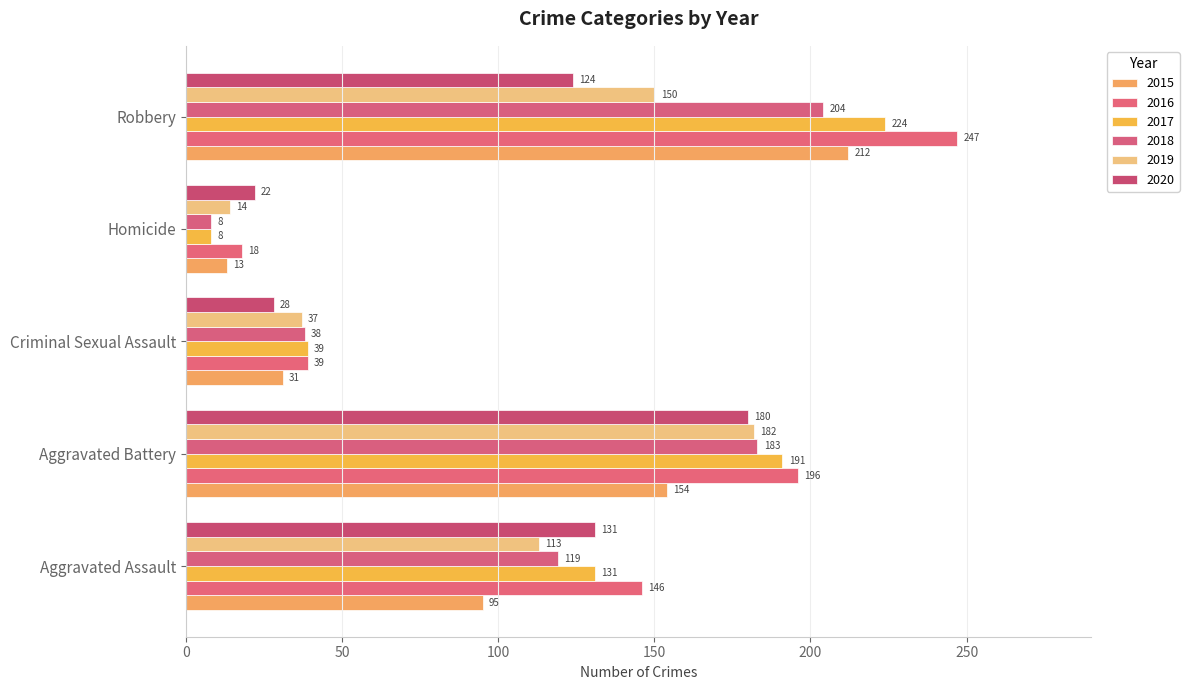

What is the sum of all 2019 values?

496